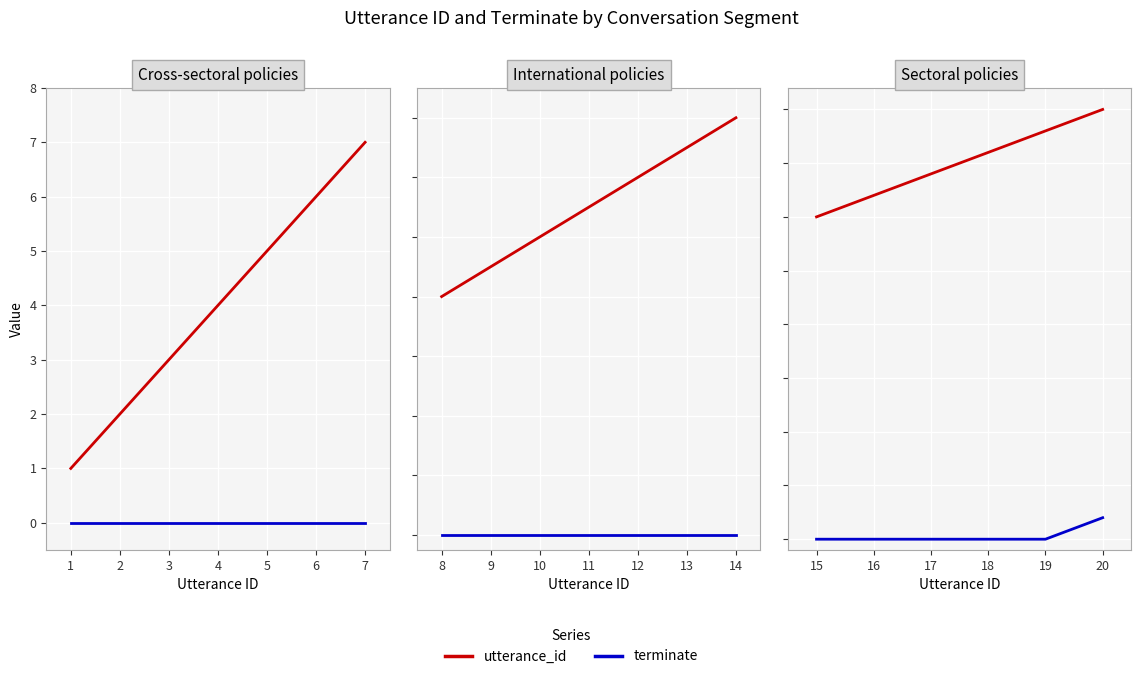

How many values in terminate are above zero?

1